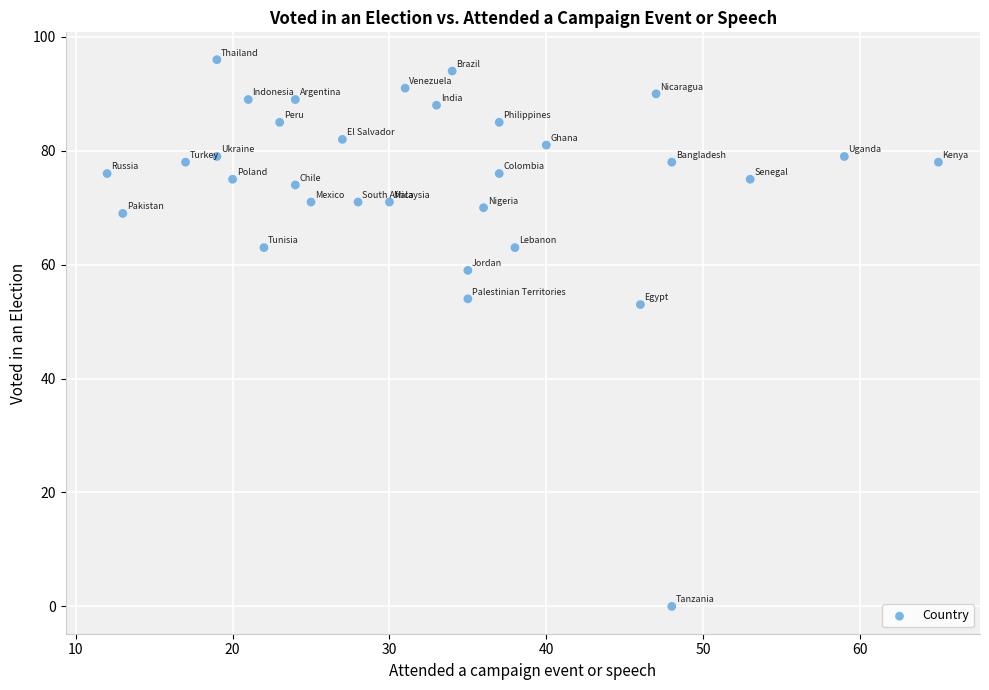

What is the range of X values (max minus min)?

53